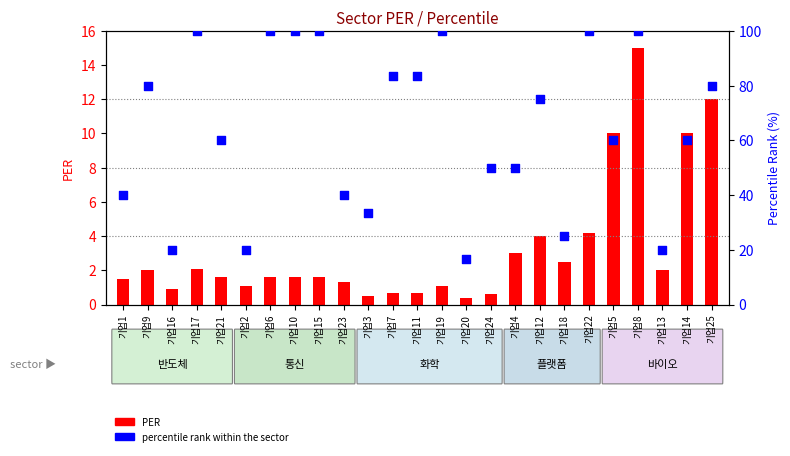

At which category is the sum across all series the highest?

기업8